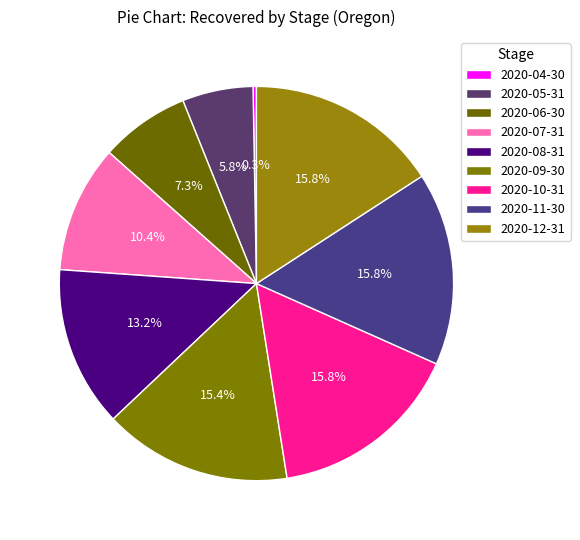

How many segments does this pie chart have?

9